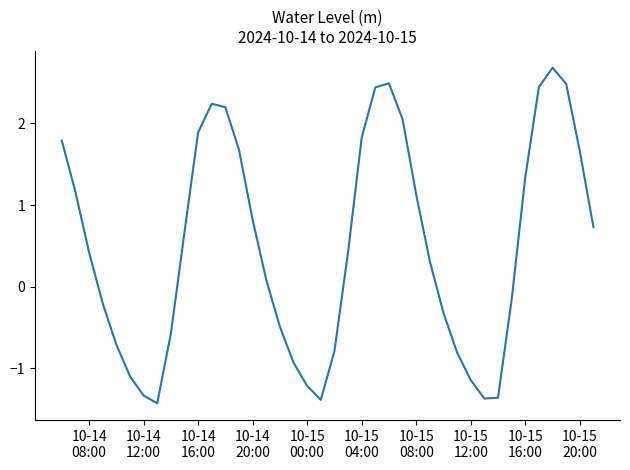

How many lines are shown in the chart?

1